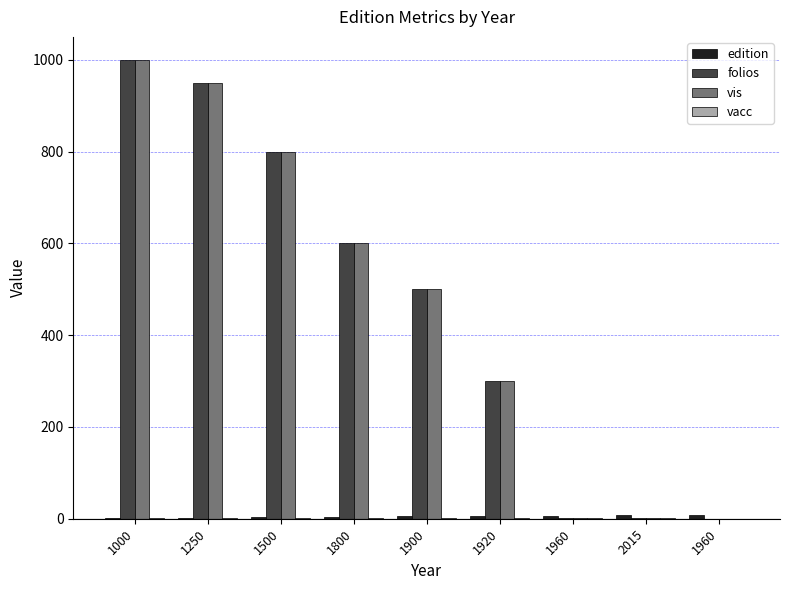

Does the chart contain stacked bars?

No